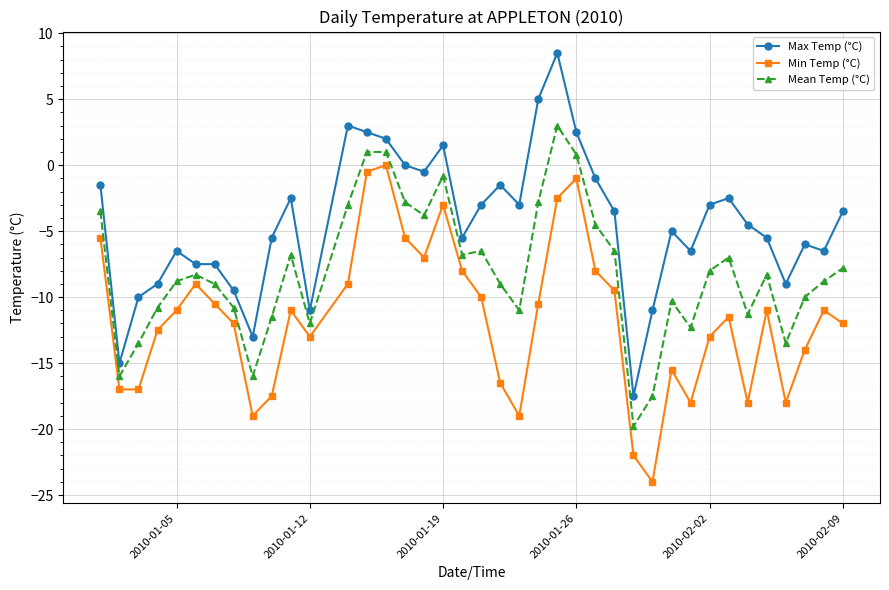

Which series has the widest spread of values?

Max Temp (°C)